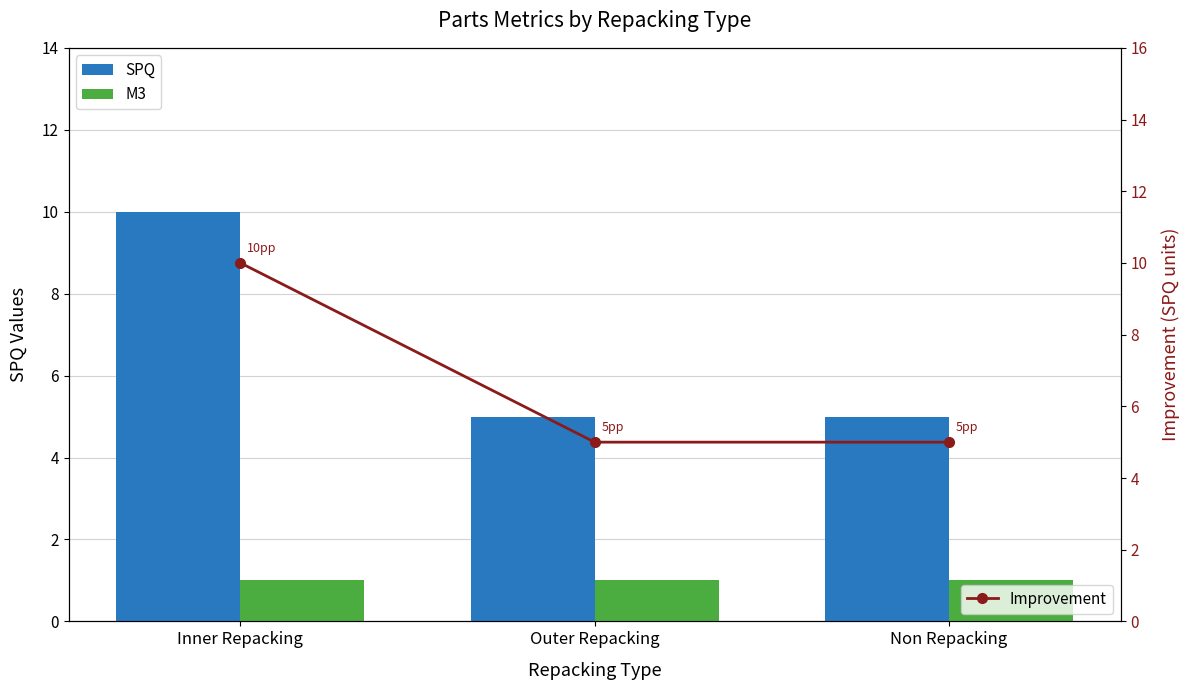

The Improvement series shows 5.0 at Outer Repacking. True or false?

True